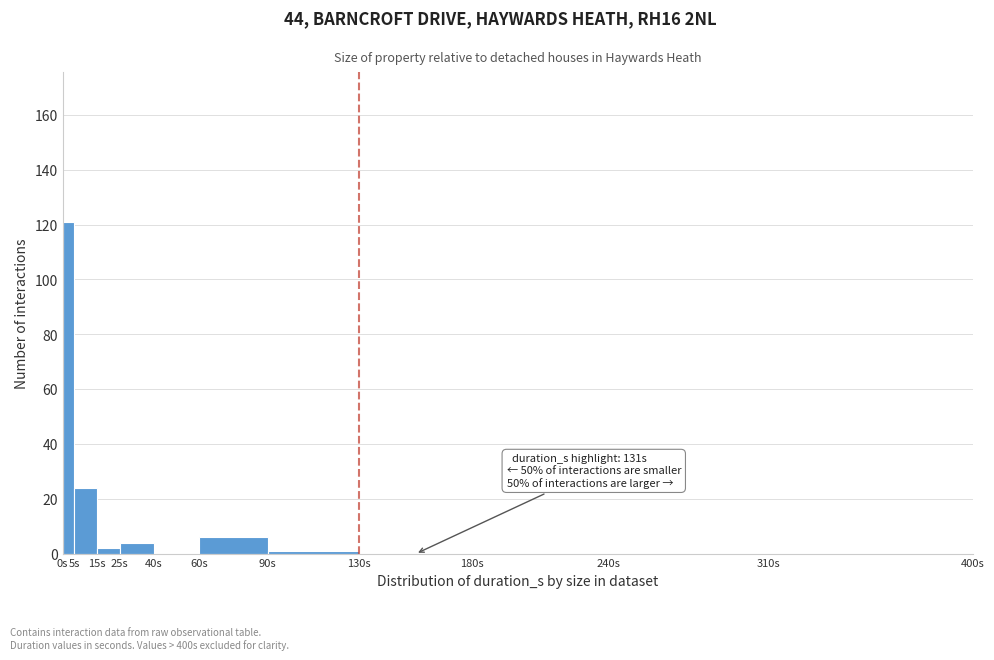

Over which range of the x-axis is the bar tallest?

0 to 5